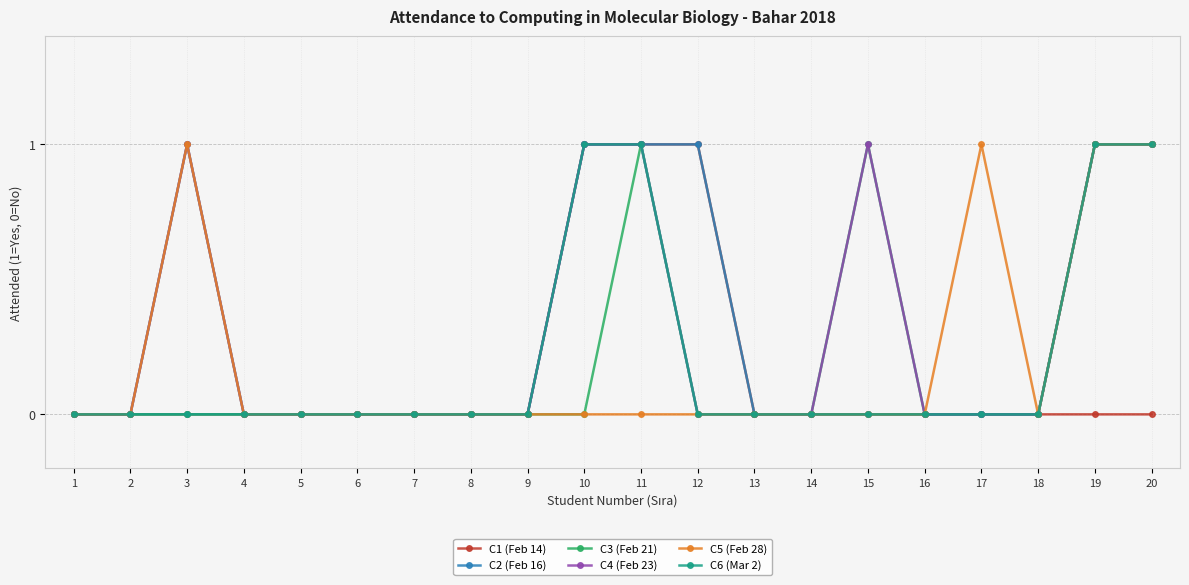

Count the number of data series in this chart.

6